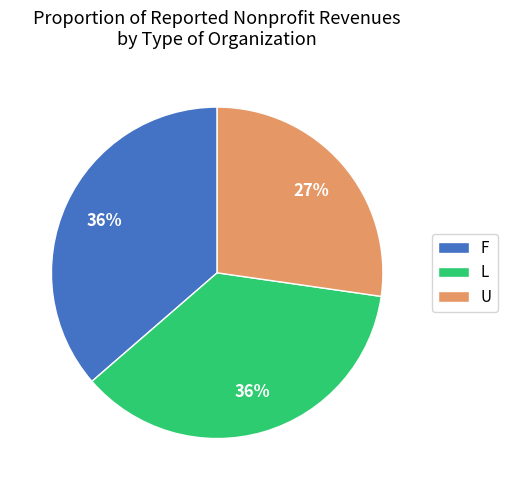

Count the number of slices in the pie.

3